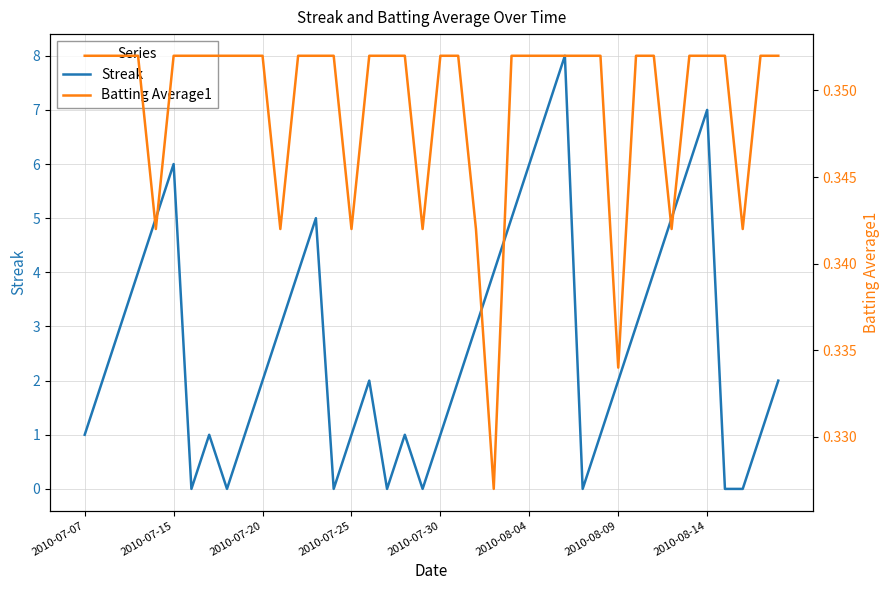

Which category has the highest value in the Batting Average1 series?

2010-07-07